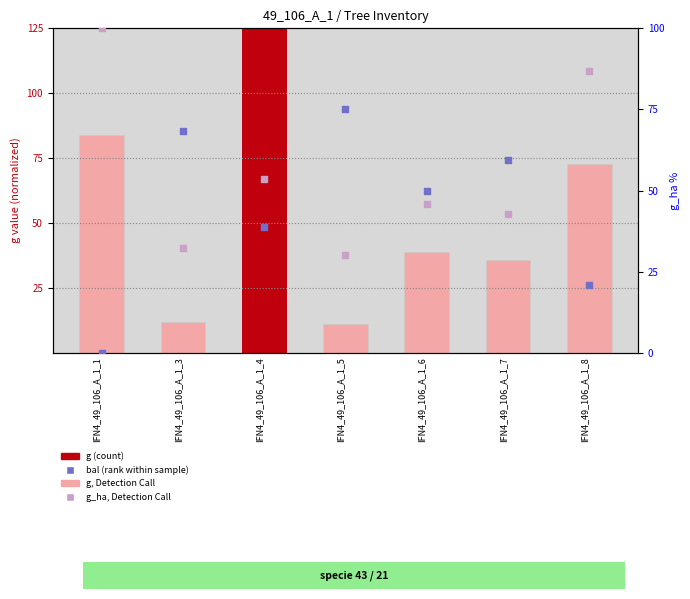

Which series has the largest Y range (max minus min)?

g (normalized)